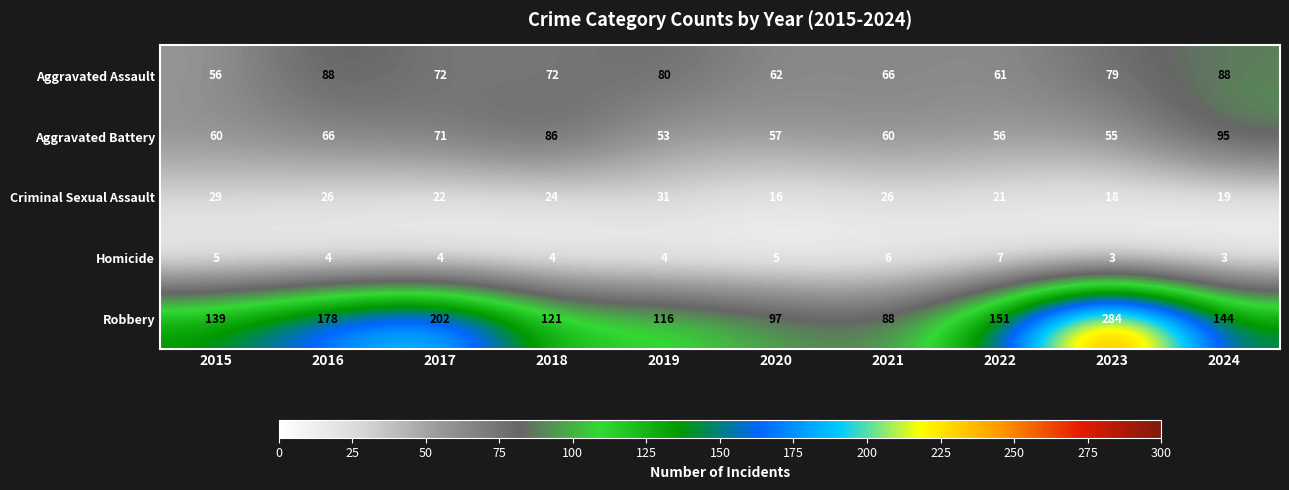

Which series has the largest total across all categories?

Robbery